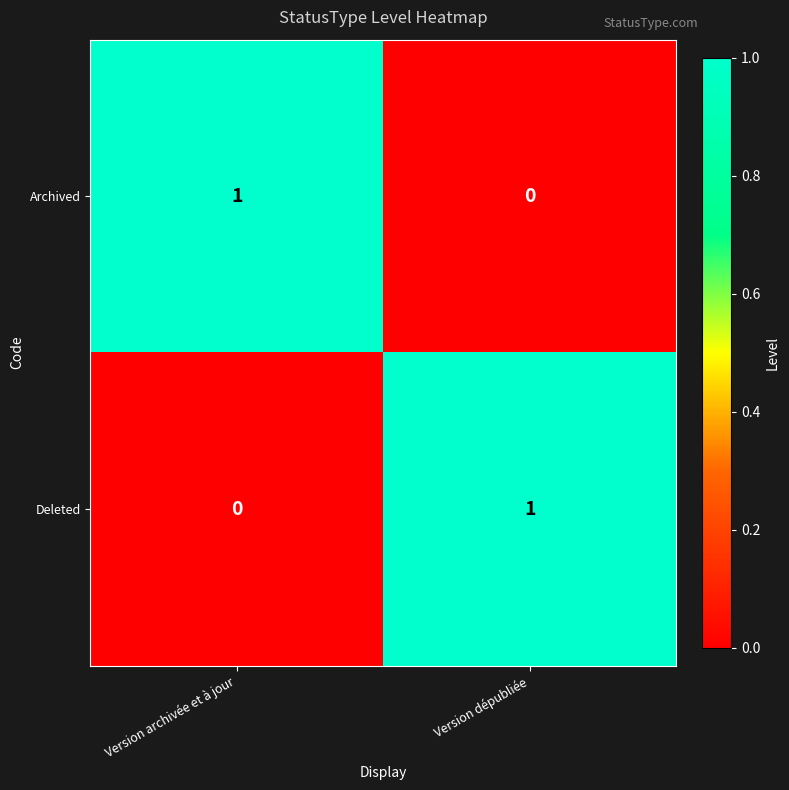

Rank the categories by Archived value from highest to lowest.

Version archivée et à jour, Version dépubliée